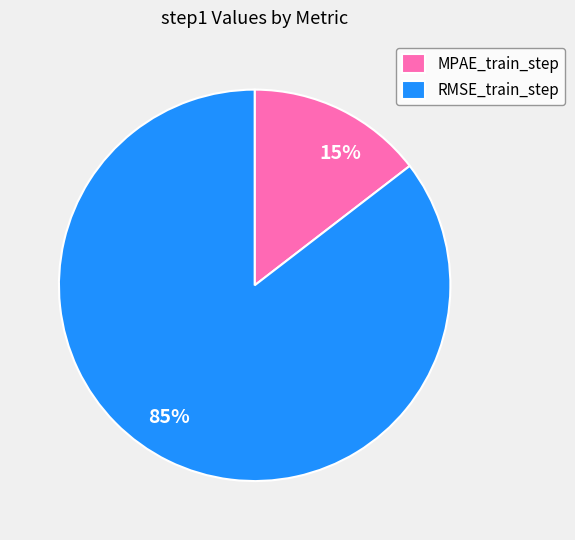

Count the number of slices in the pie.

2